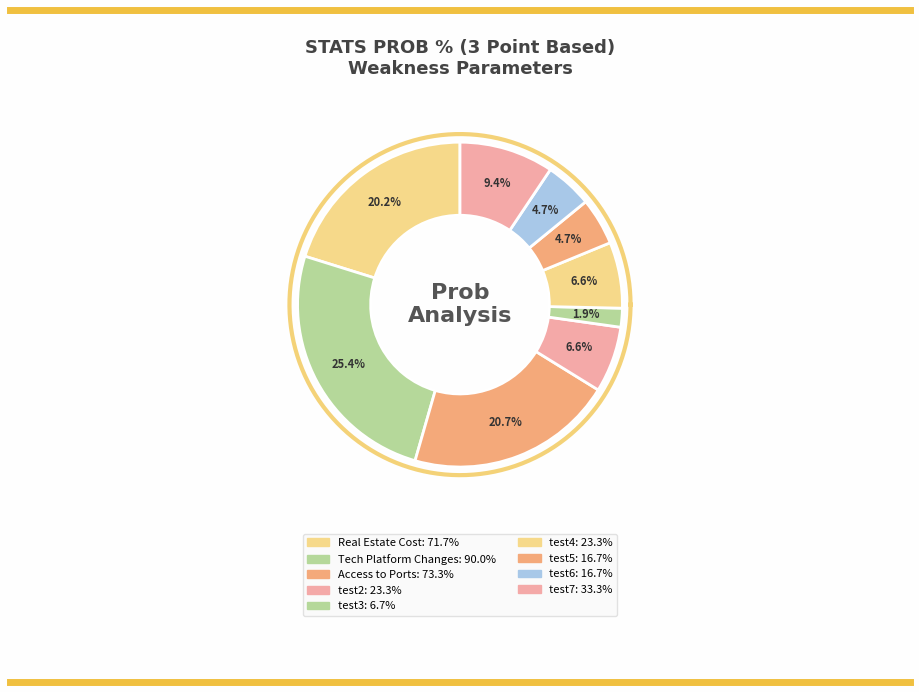

To the nearest percent, what portion does test3 represent?

2%